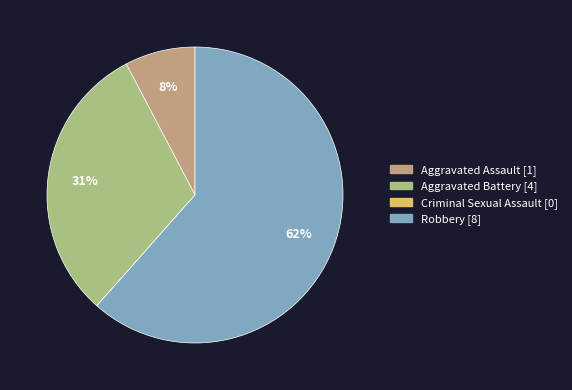

Which has a higher value, Aggravated Battery or Aggravated Assault?

Aggravated Battery